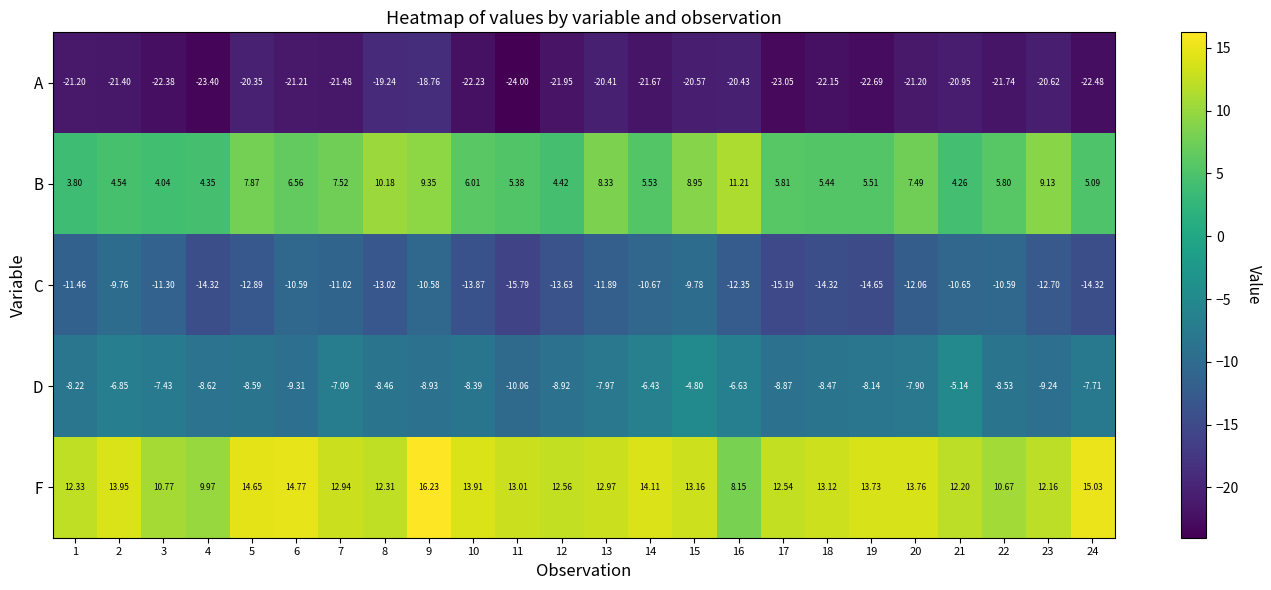

Is the value of A at 16 greater than the value of F at 10?

No